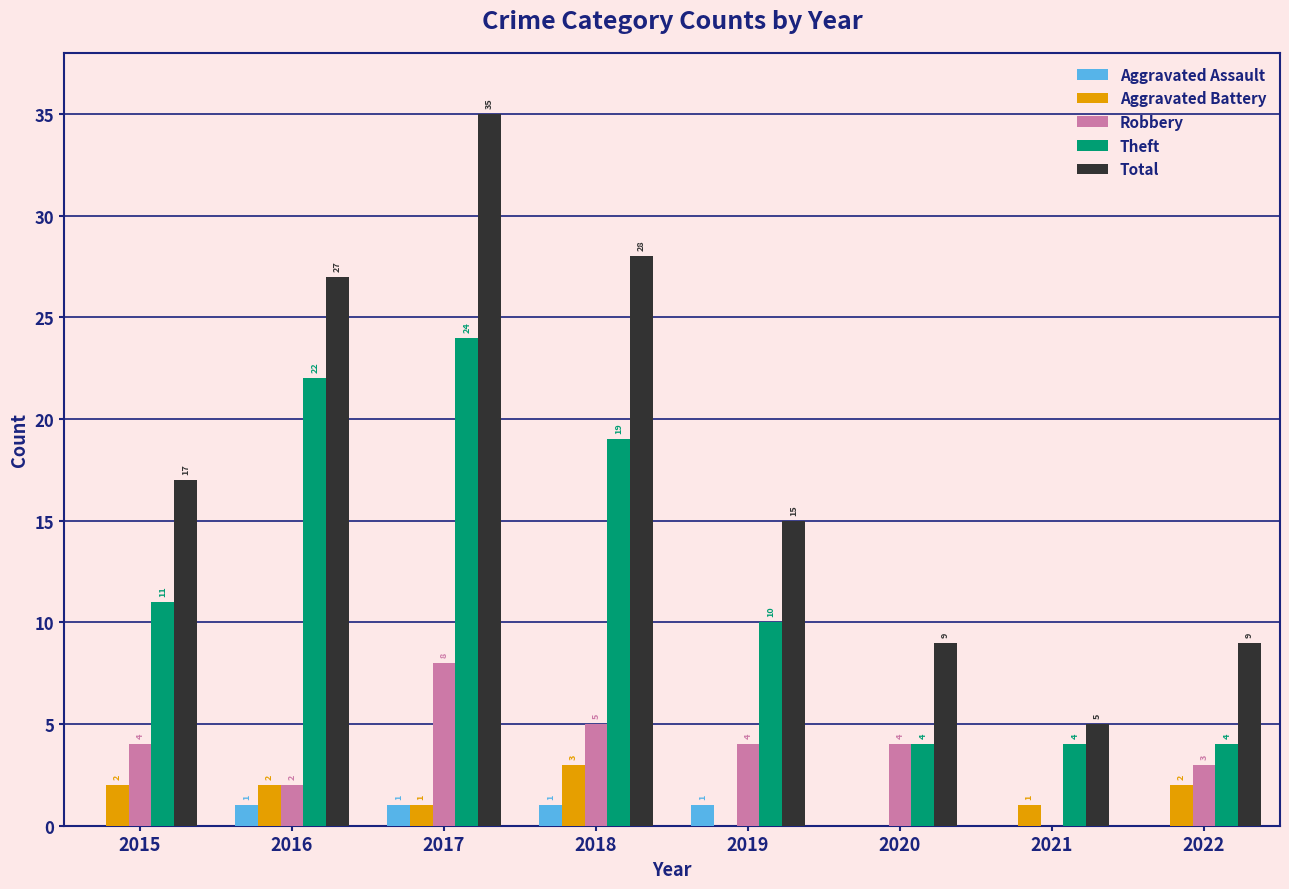

Is the value of Theft at 2019 greater than the value of Total at 2019?

No